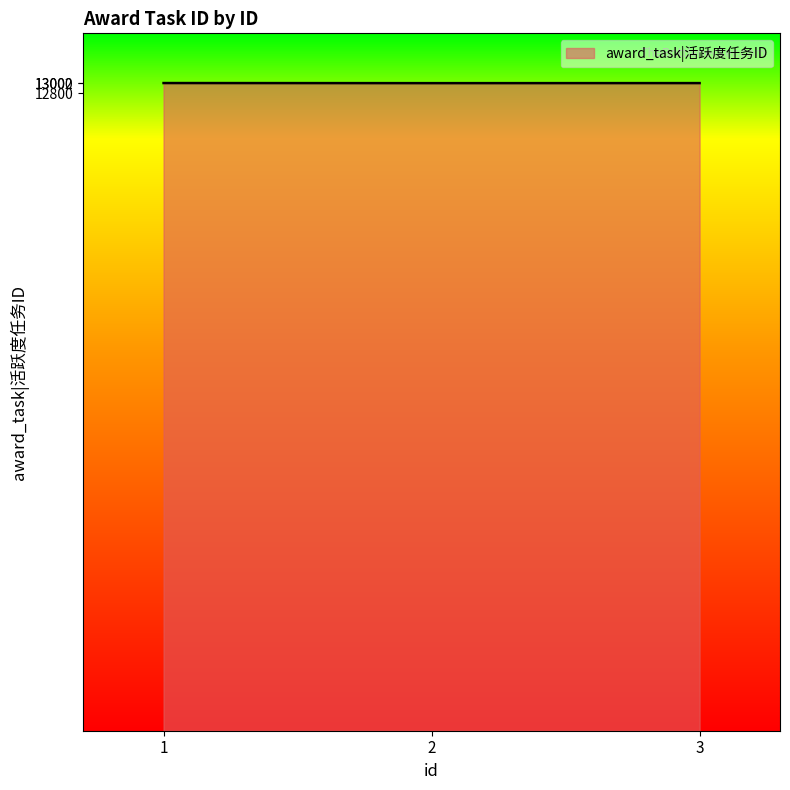

What is the sum of the values at 3 and 1?

26003